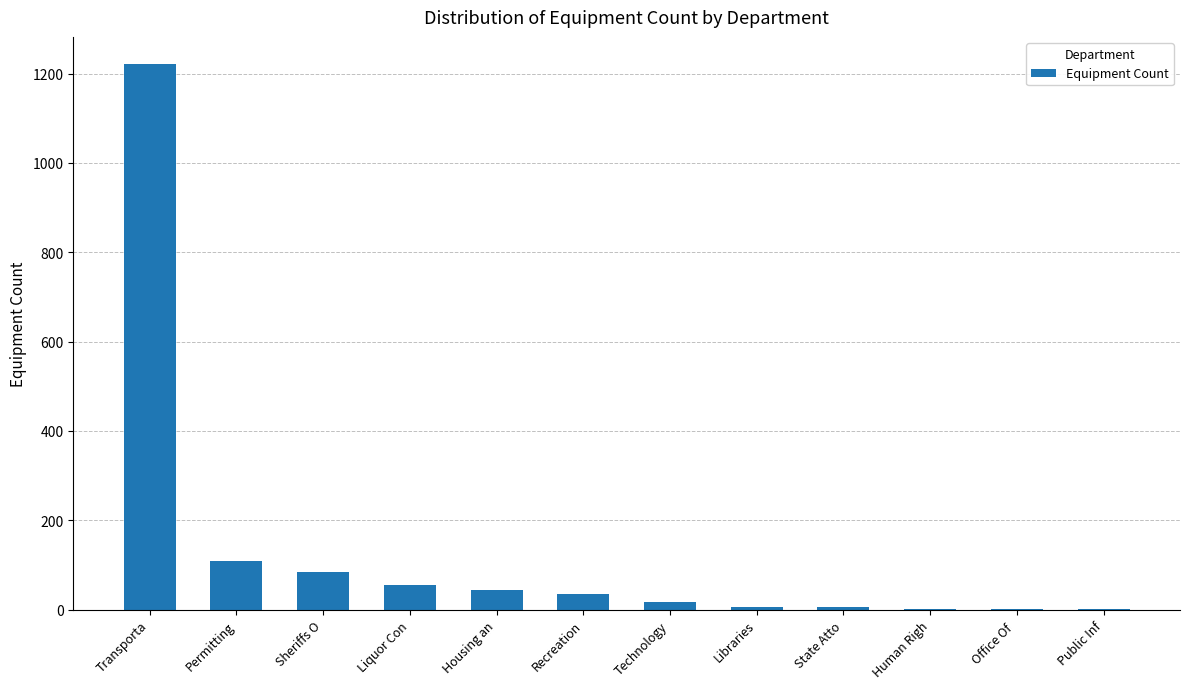

What is the sum of all values?

1582